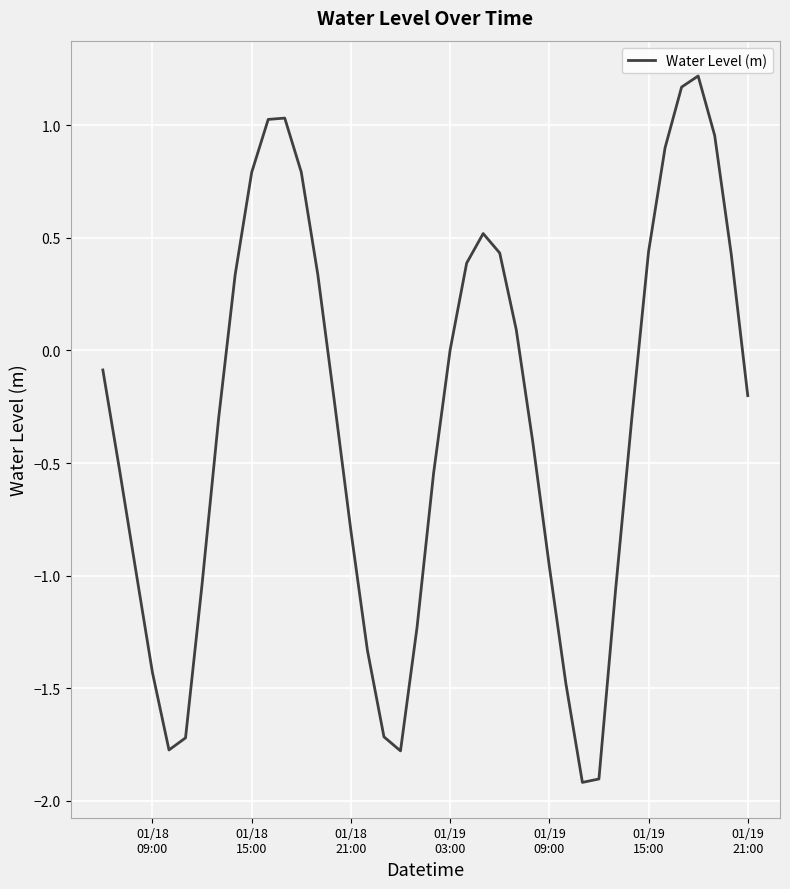

What is the maximum value shown in the chart?

1.2